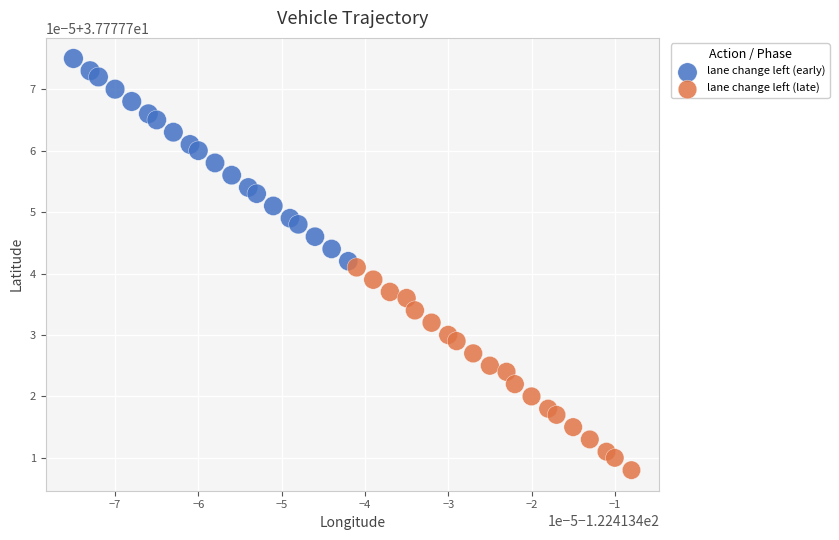

What are all the series names shown in the legend?

lane change left (early), lane change left (late)